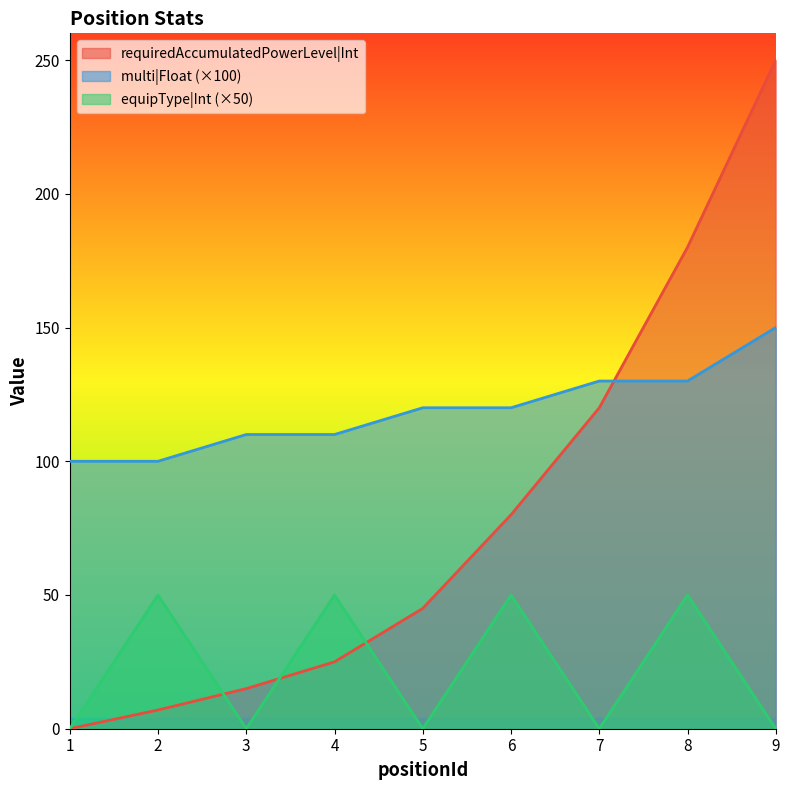

List the series in order of their peak value, highest first.

requiredAccumulatedPowerLevel|Int, multi|Float (×100), equipType|Int (×50)